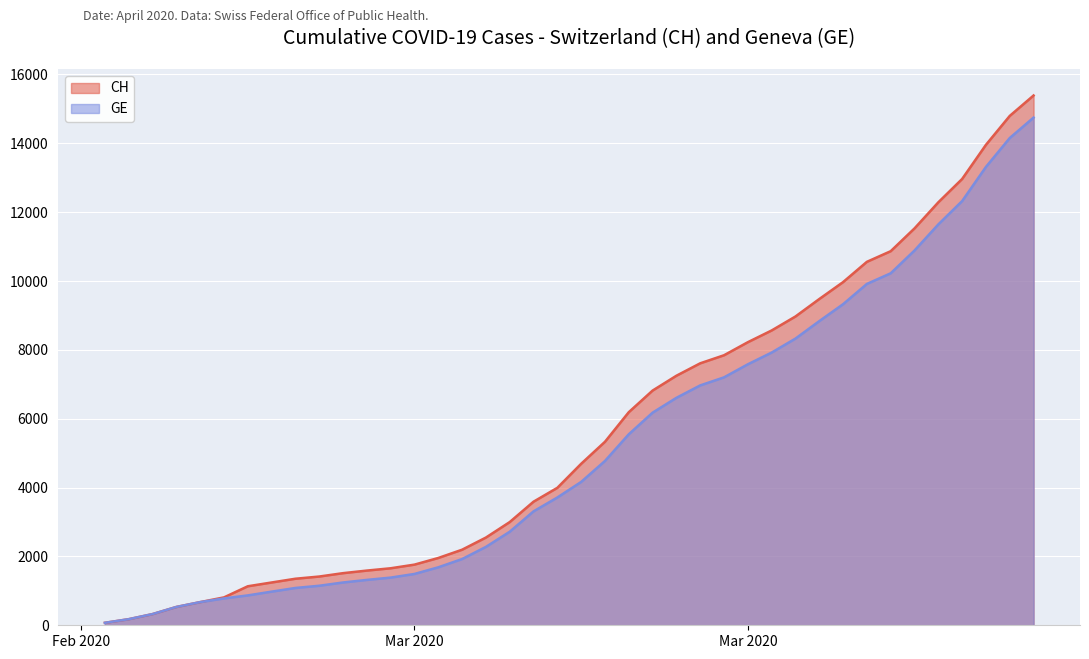

What is the label of the 4th point from the left?

2020-02-28